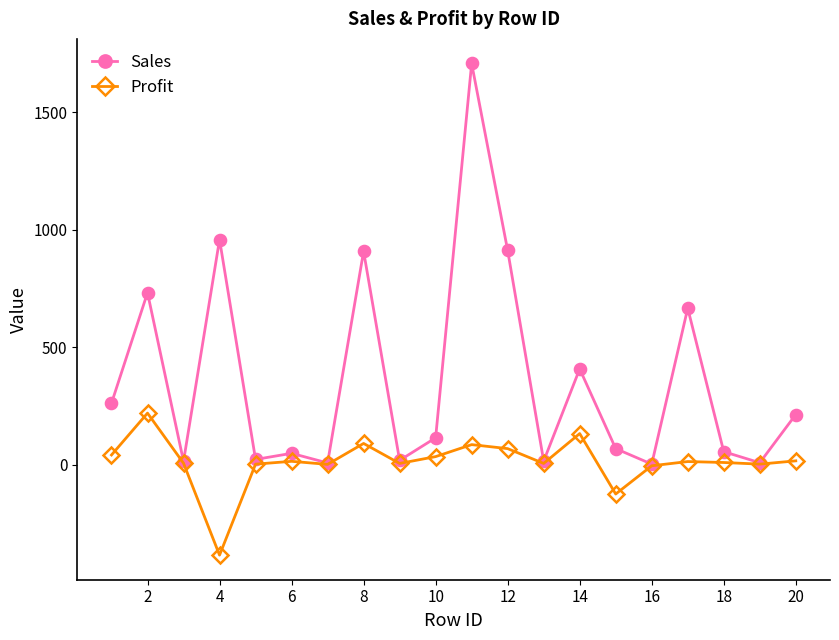

What is the average value of the Sales series?

357